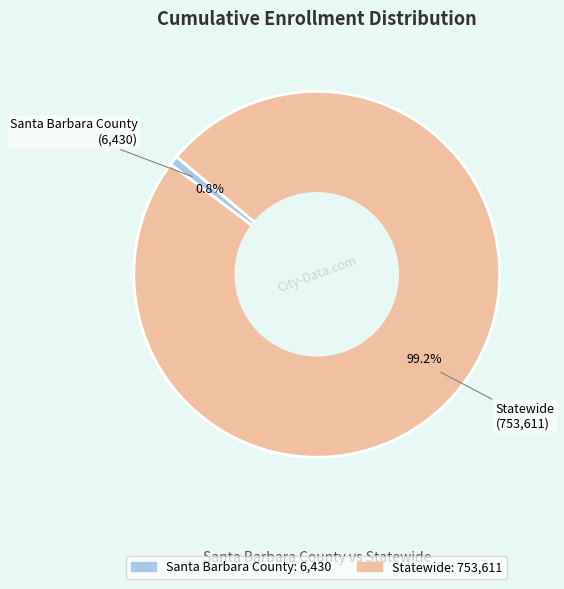

Which has a higher value, Santa Barbara County or Statewide?

Statewide